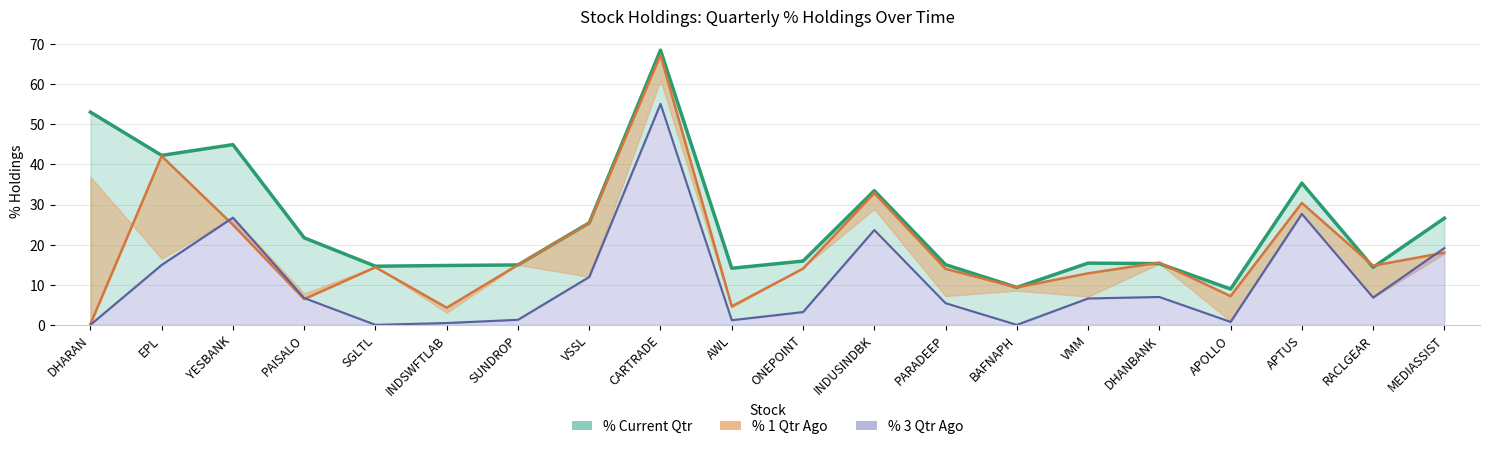

What is the label of the 13th point from the left?

PARADEEP